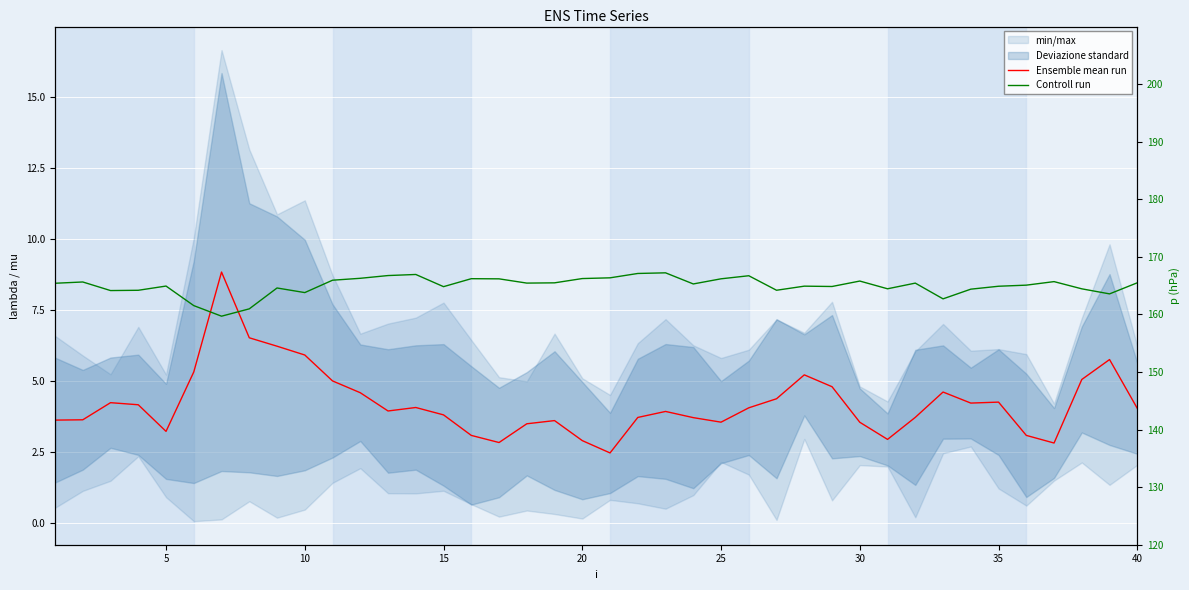

True or false: Controll run and Ensemble mean run cross at least once.

False